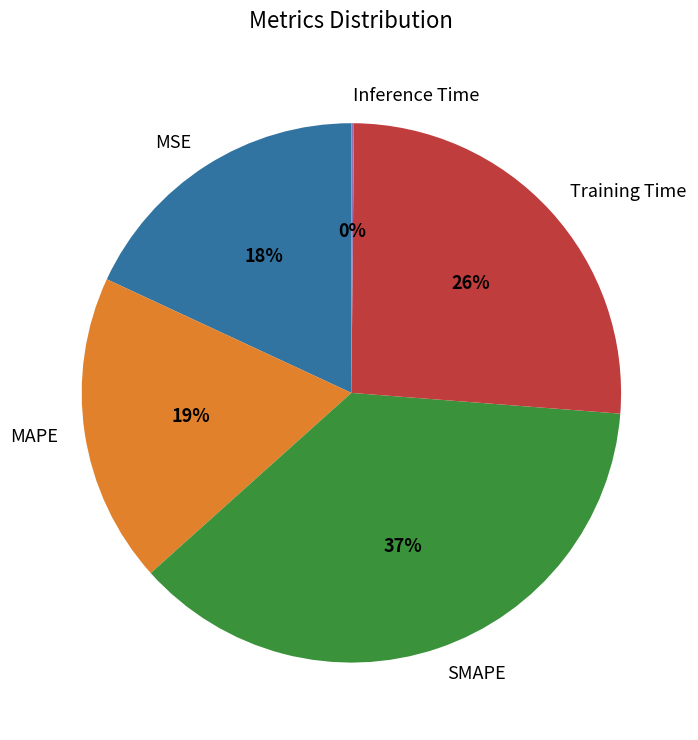

What is the largest slice in the pie chart?

SMAPE